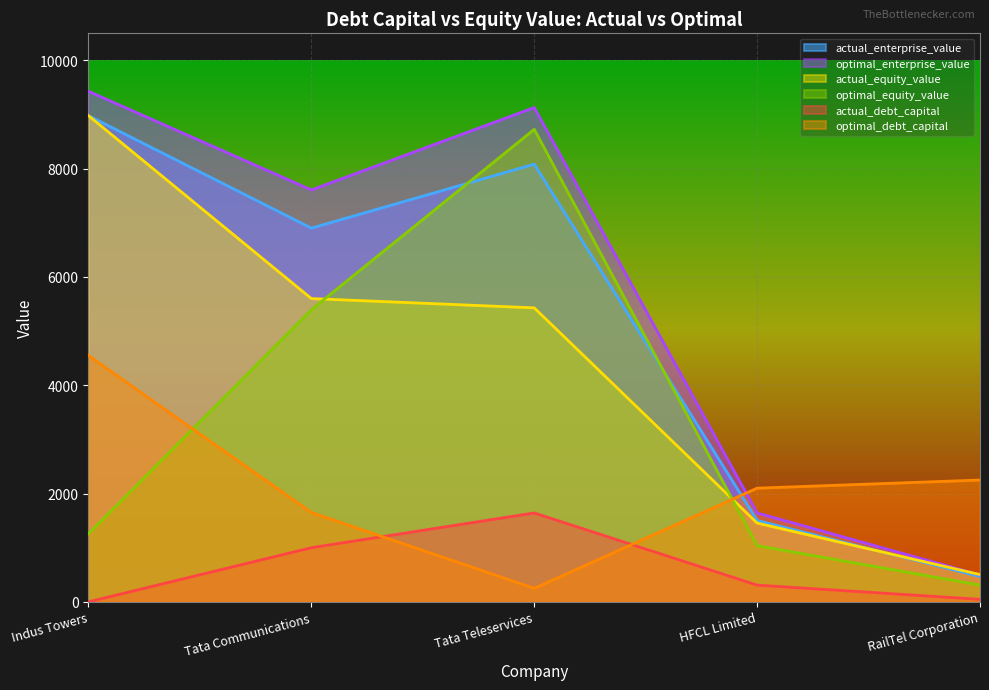

The optimal_debt_capital series shows 2792.1 at Tata Communications. True or false?

False